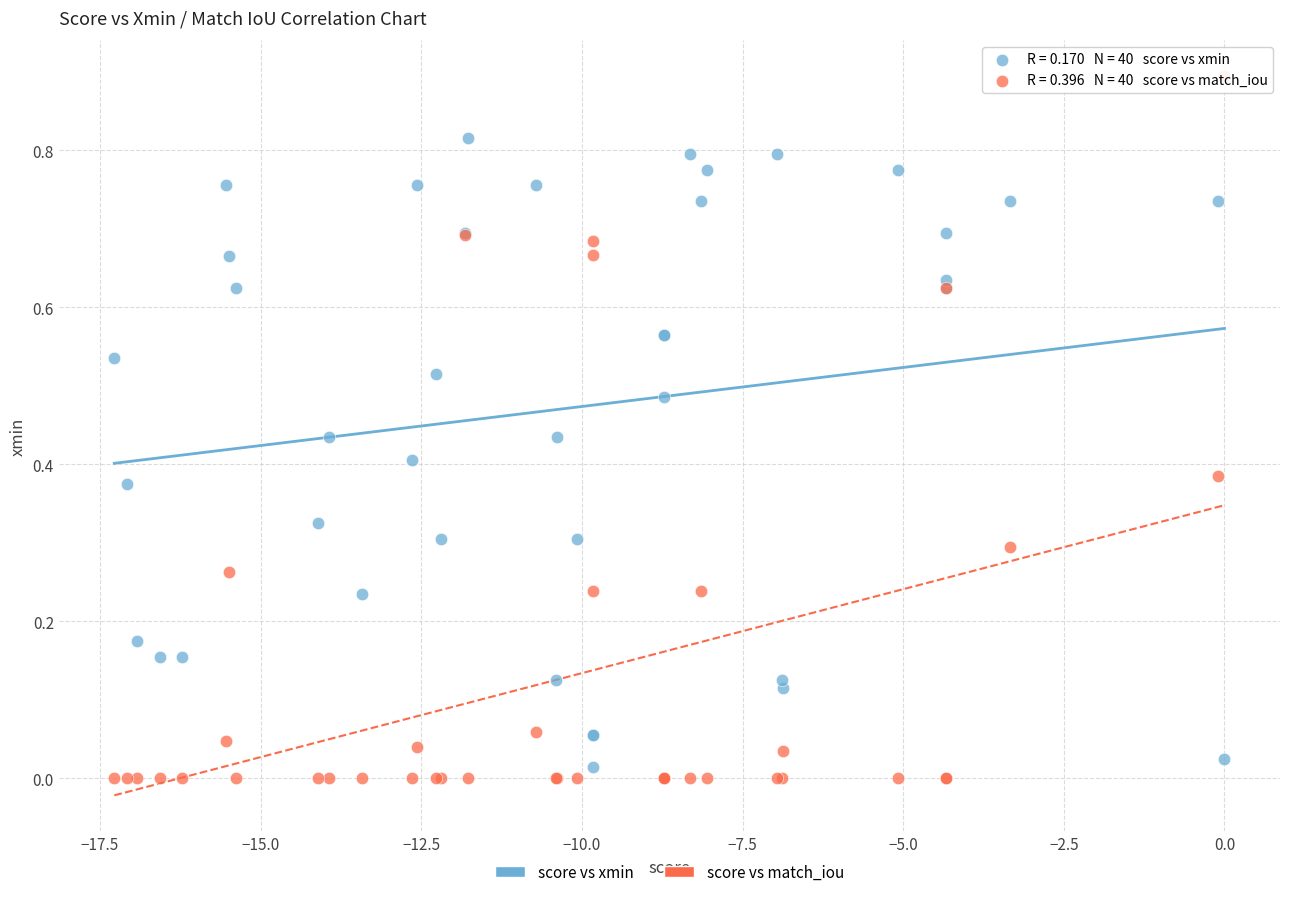

Which series has the widest spread of Y values?

score vs match_iou